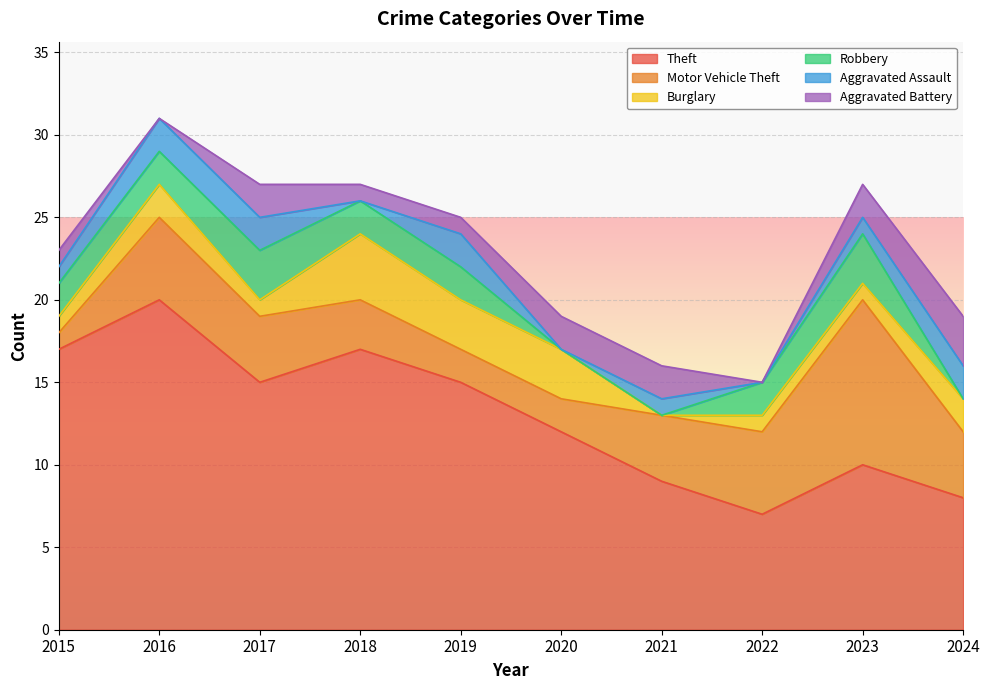

How many lines are shown in the chart?

6